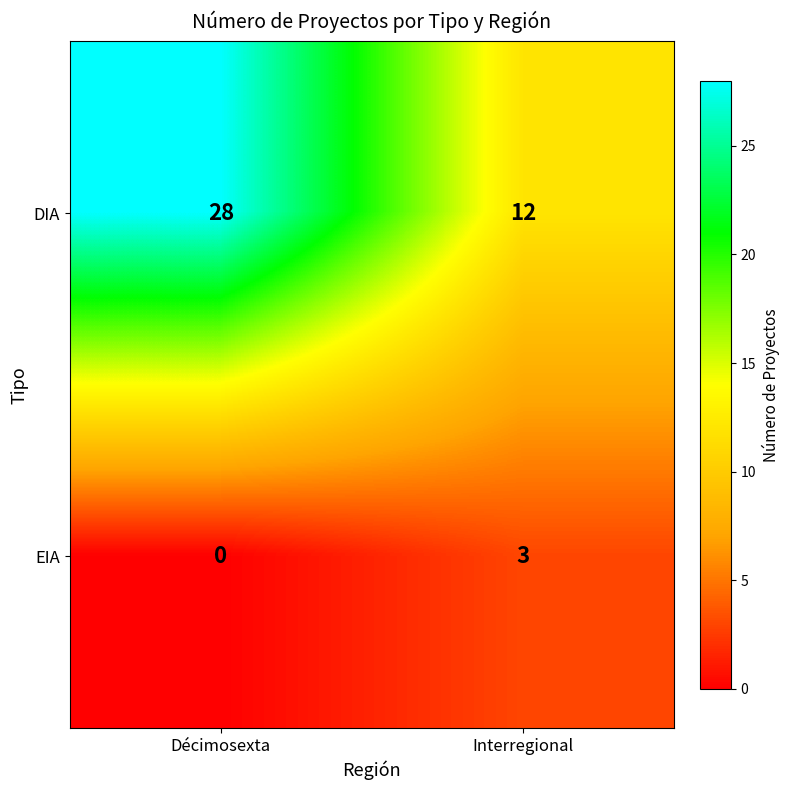

What is the approximate value of DIA at Interregional, to the nearest 5?

10